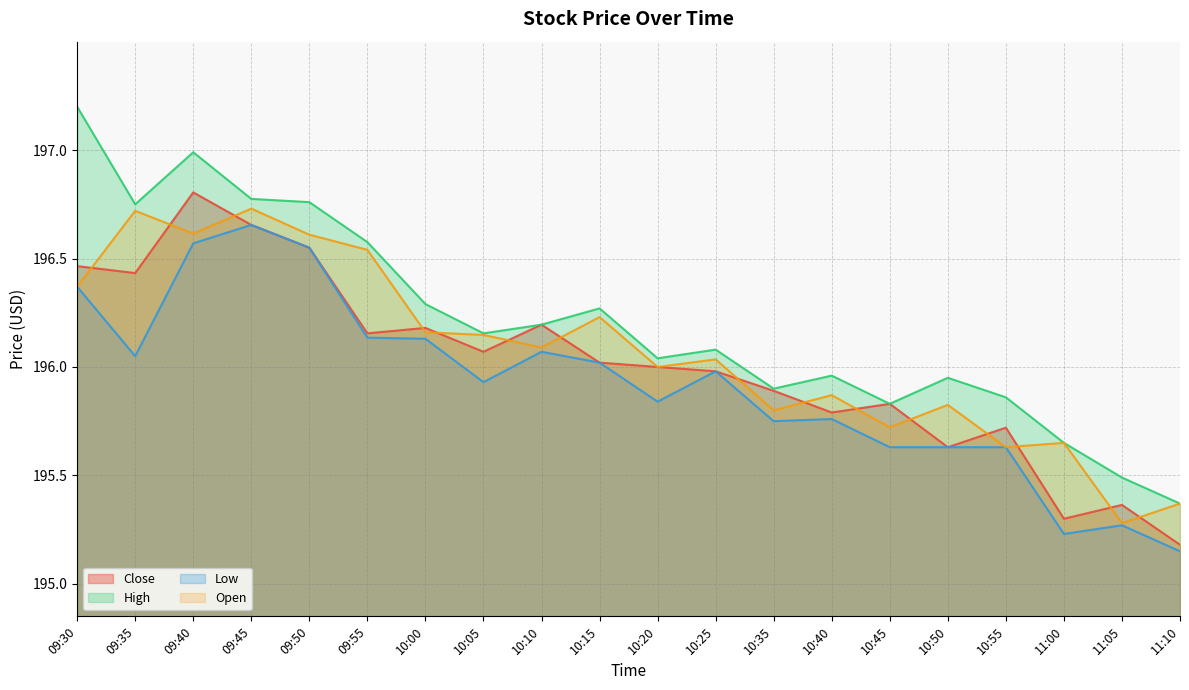

What is the difference between the Close values at 11:05 and 09:50?

1.2